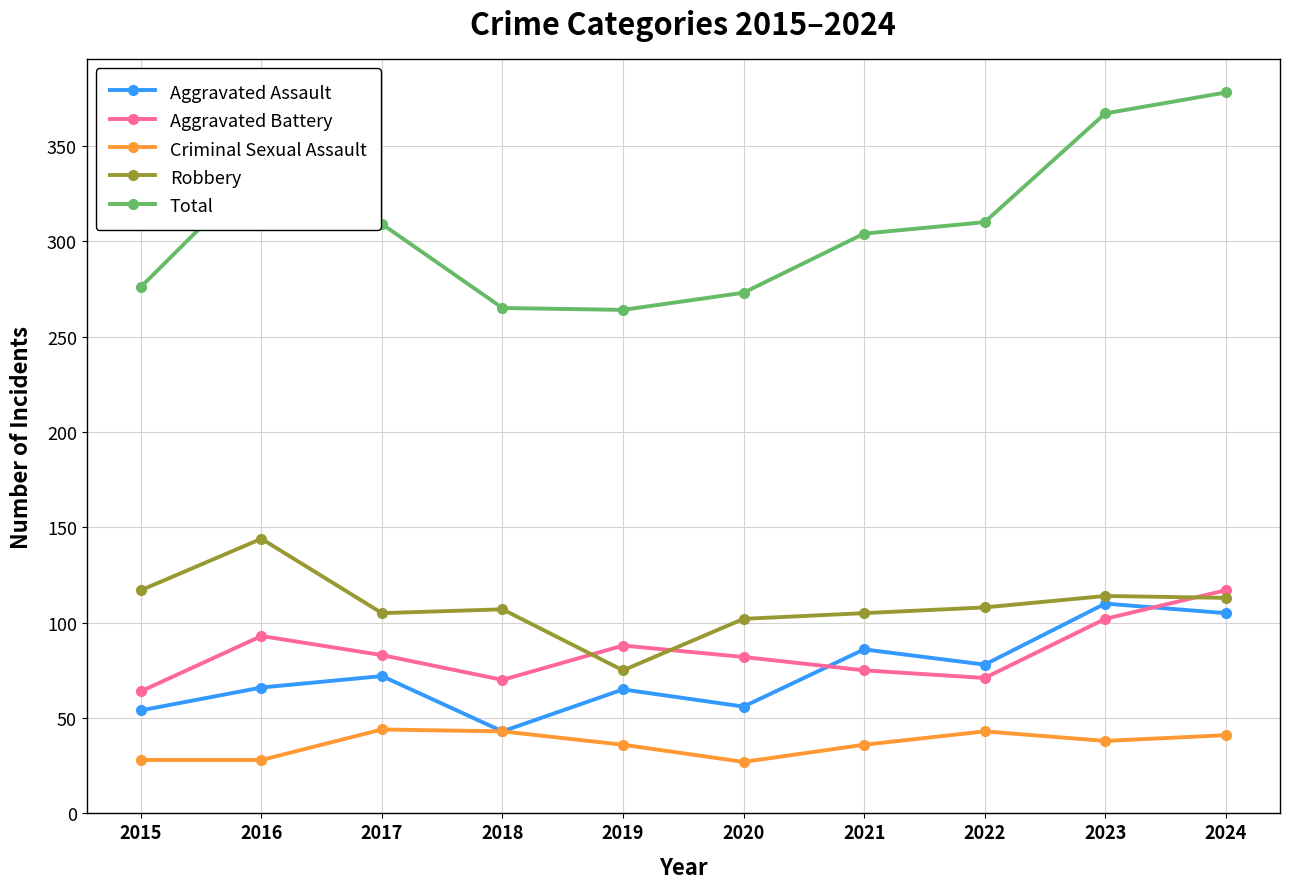

Which series has the largest range (max minus min)?

Total